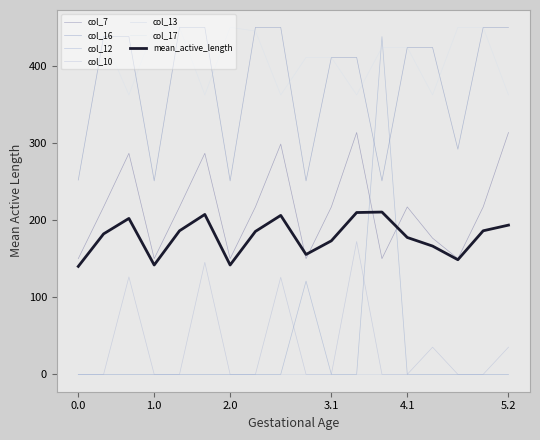

How many times do col_12 and col_17 cross each other?

2